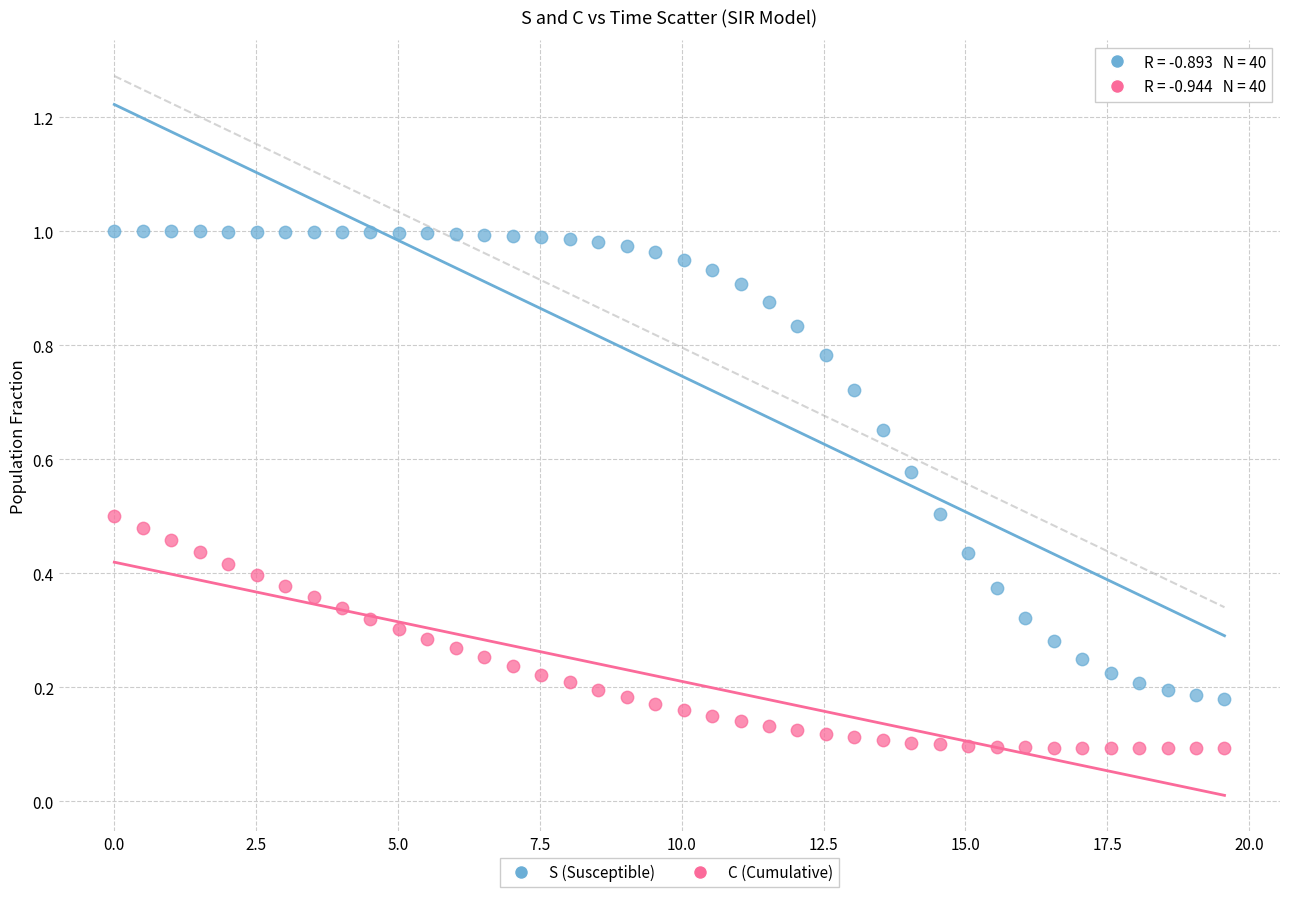

Which series has the widest spread of Y values?

S (Susceptible)